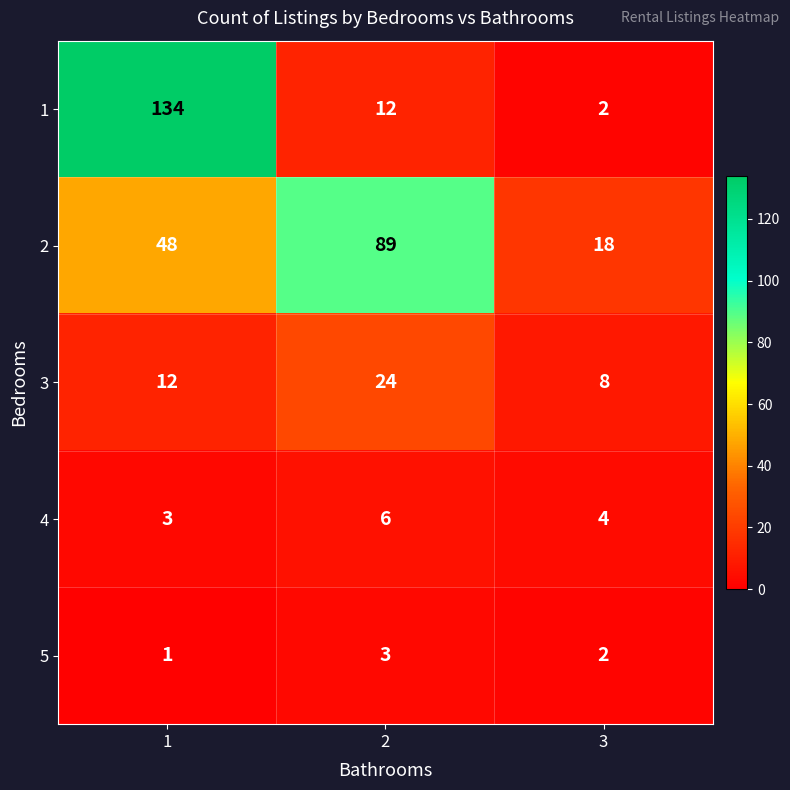

Reading right to left, what are all the values shown in this chart?

1: 2	12	134
2: 18	89	48
3: 8	24	12
4: 4	6	3
5: 2	3	1